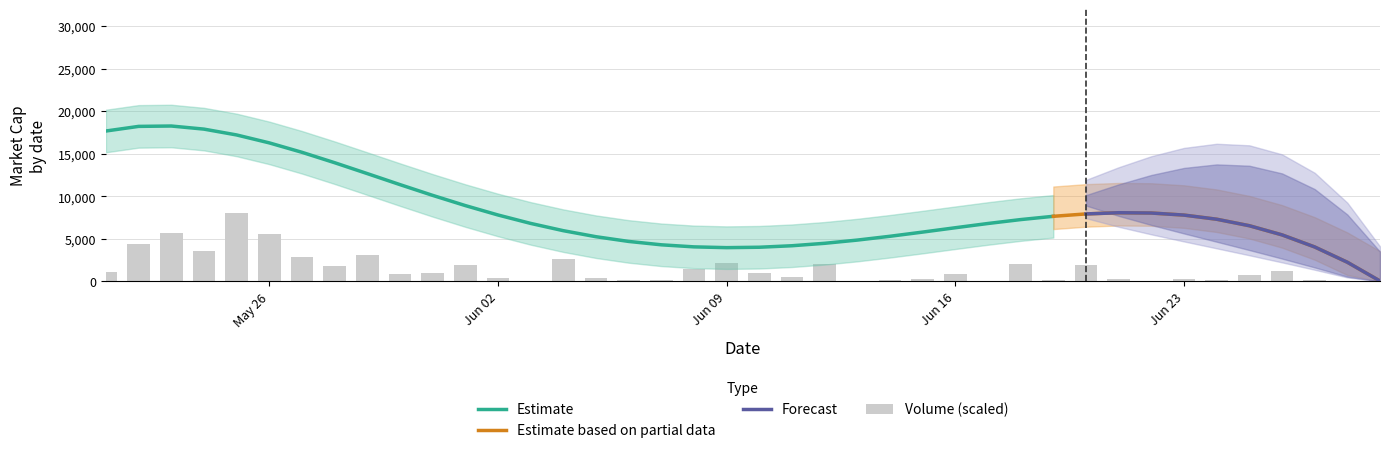

Which has a higher value, 2014-05-26 or 2014-06-27?

2014-05-26